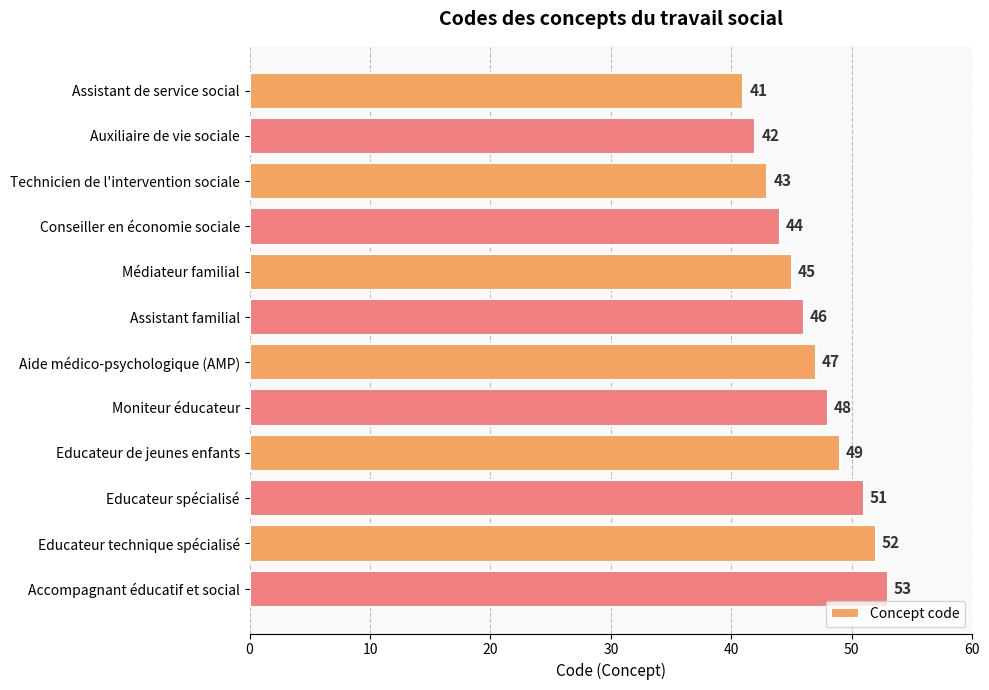

Which label corresponds to the largest value in the chart?

Accompagnant éducatif et social